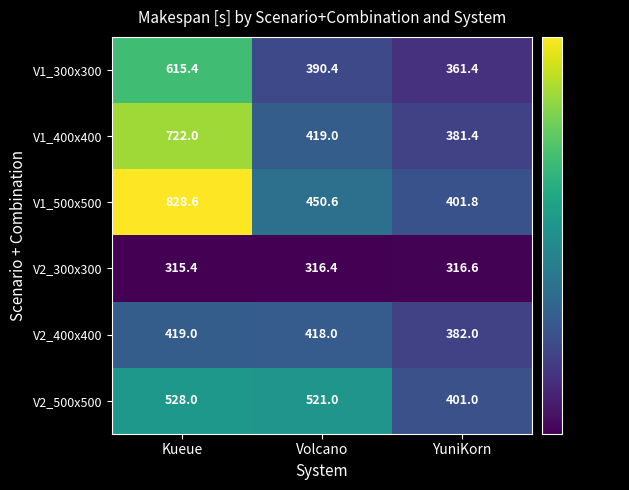

What is the sum of all V2_300x300 values?

948.4